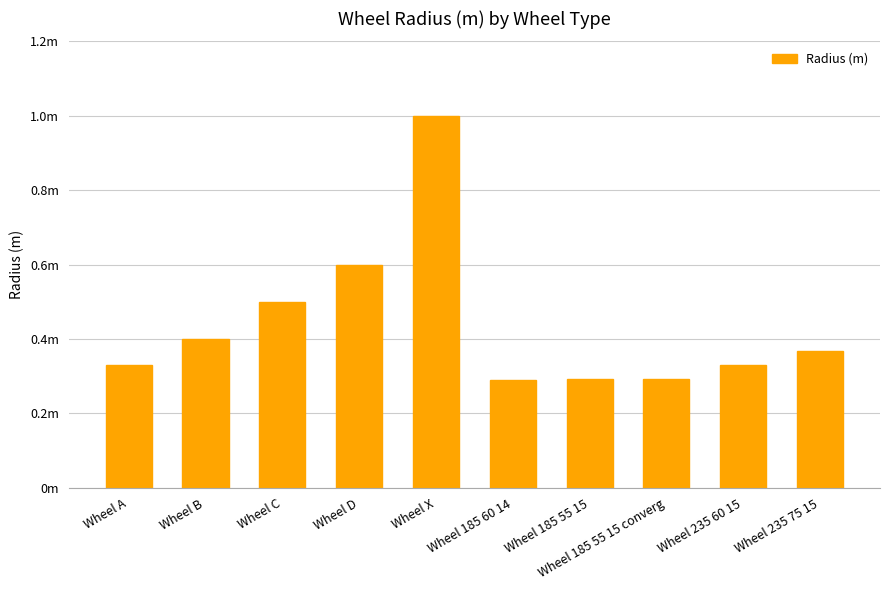

Are the bars horizontal?

No